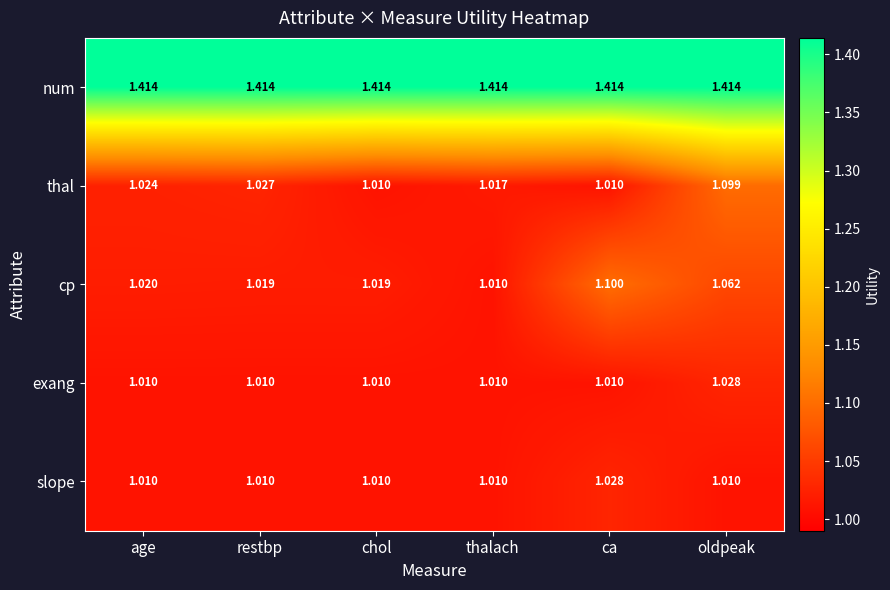

Which series changed the most between chol and thalach?

cp